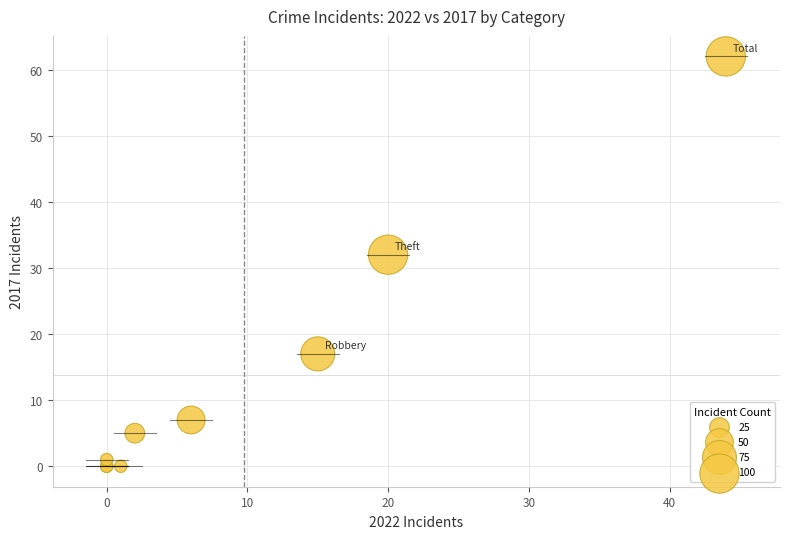

What Y value in the scatter plot is closest to 31?

32